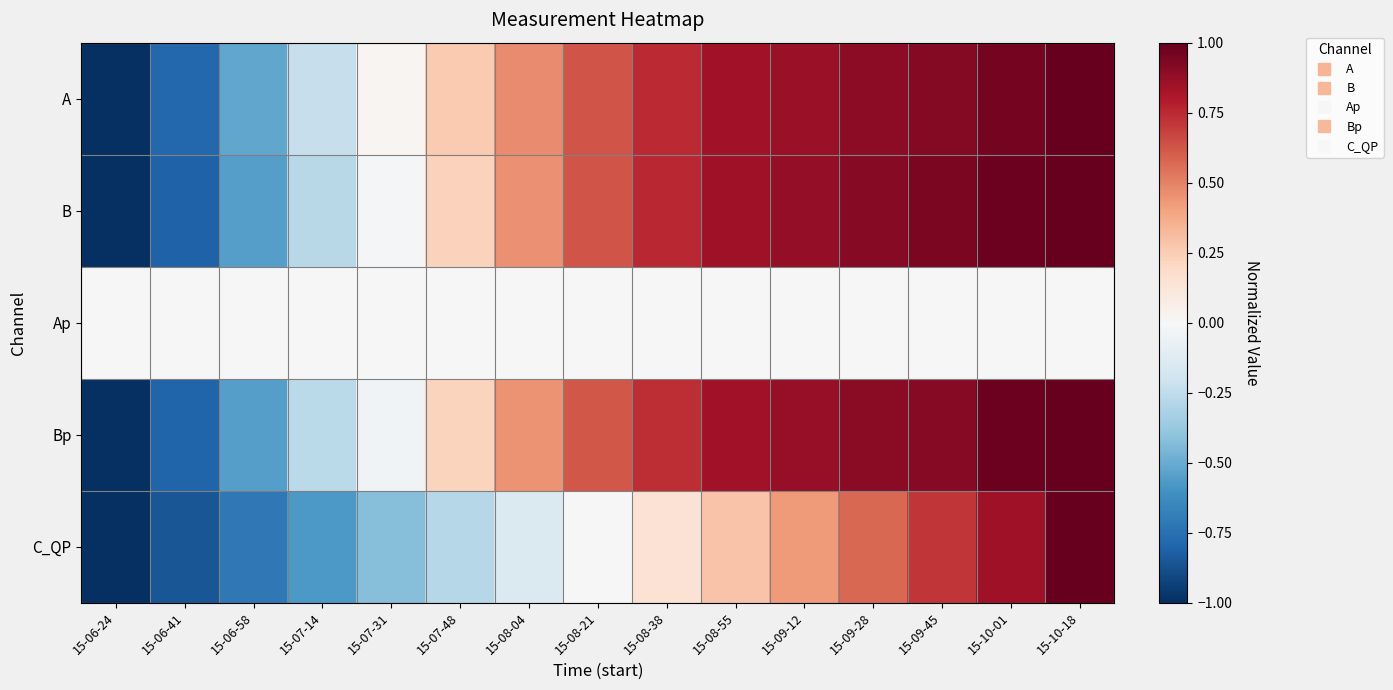

Between 15-07-48 and 15-07-14, which is larger?

15-07-48